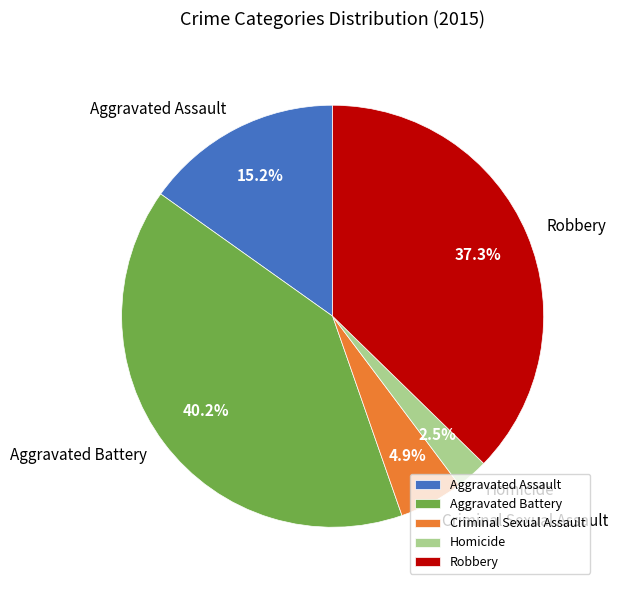

To the nearest percent, what is the average slice percentage?

20%